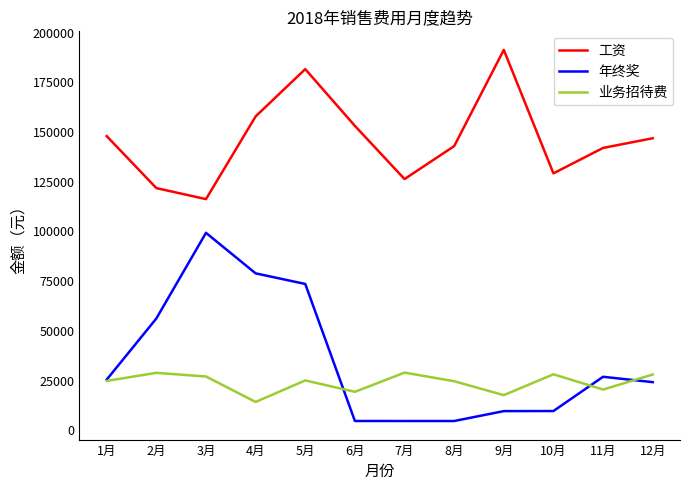

The 业务招待费 series shows 41311.3 at 12月. True or false?

False